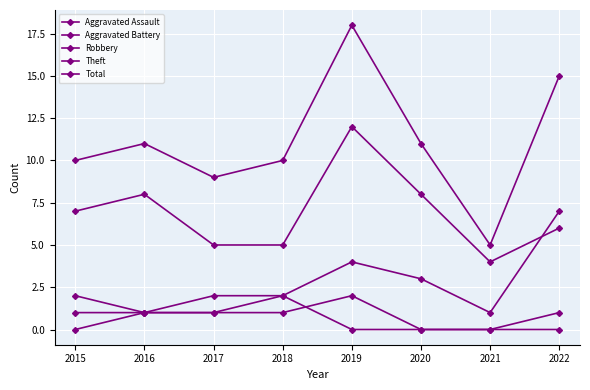

What is the approximate value of Robbery at 2018?

2